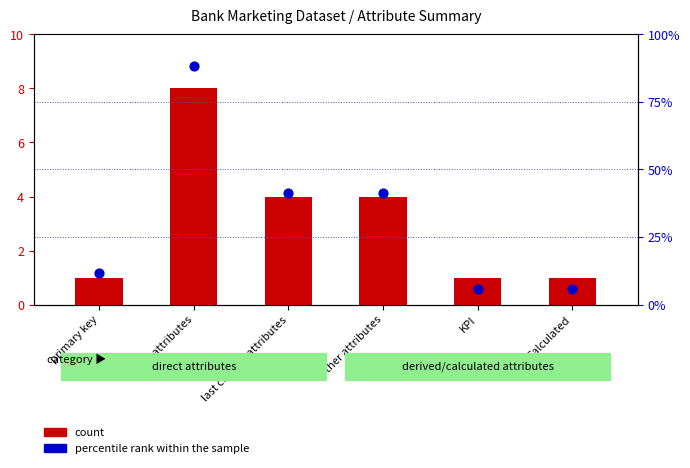

Which series contains the highest Y value?

percentile rank within the sample